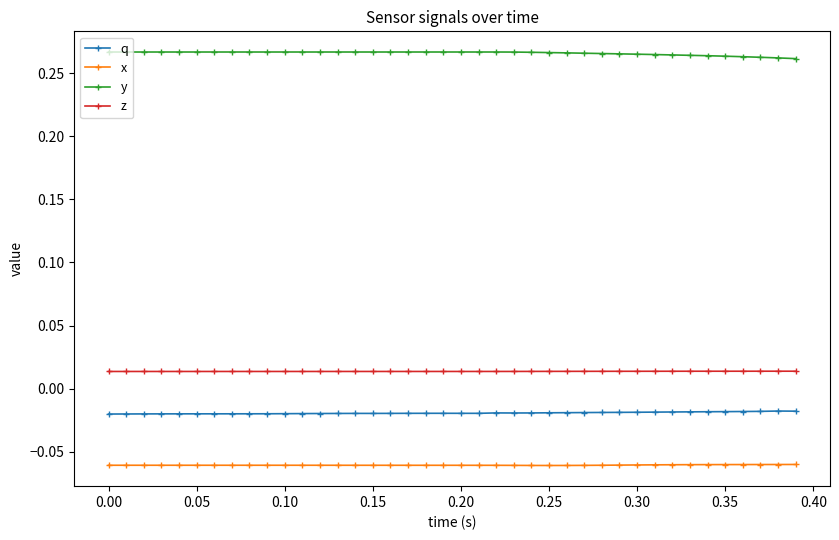

What is the sum of all x values?

-2.4